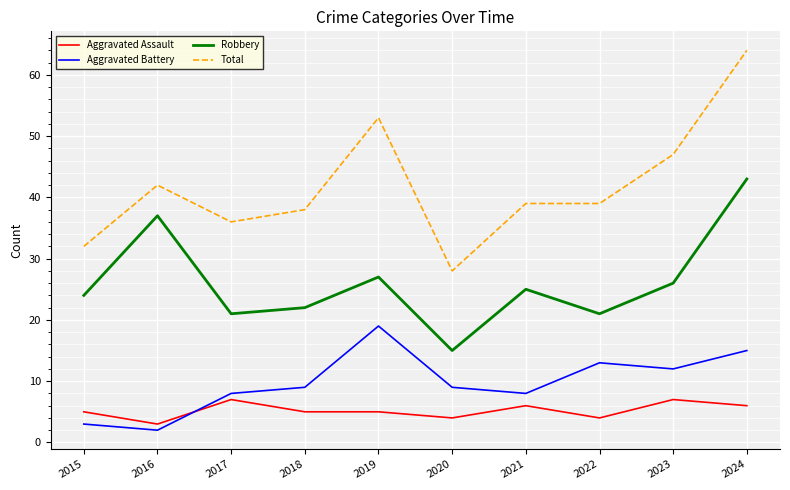

Where is the first local maximum for Robbery?

2016